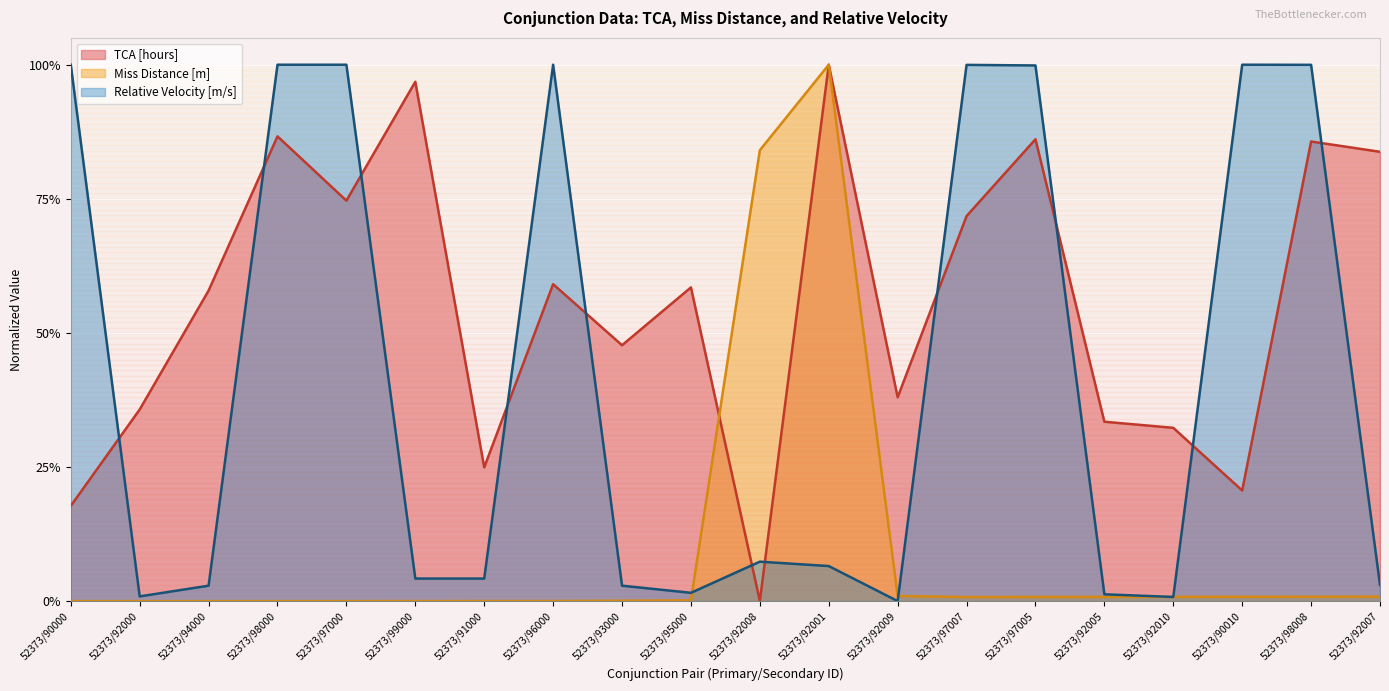

Which has a higher value, 52373/92010 or 52373/92001?

52373/92001